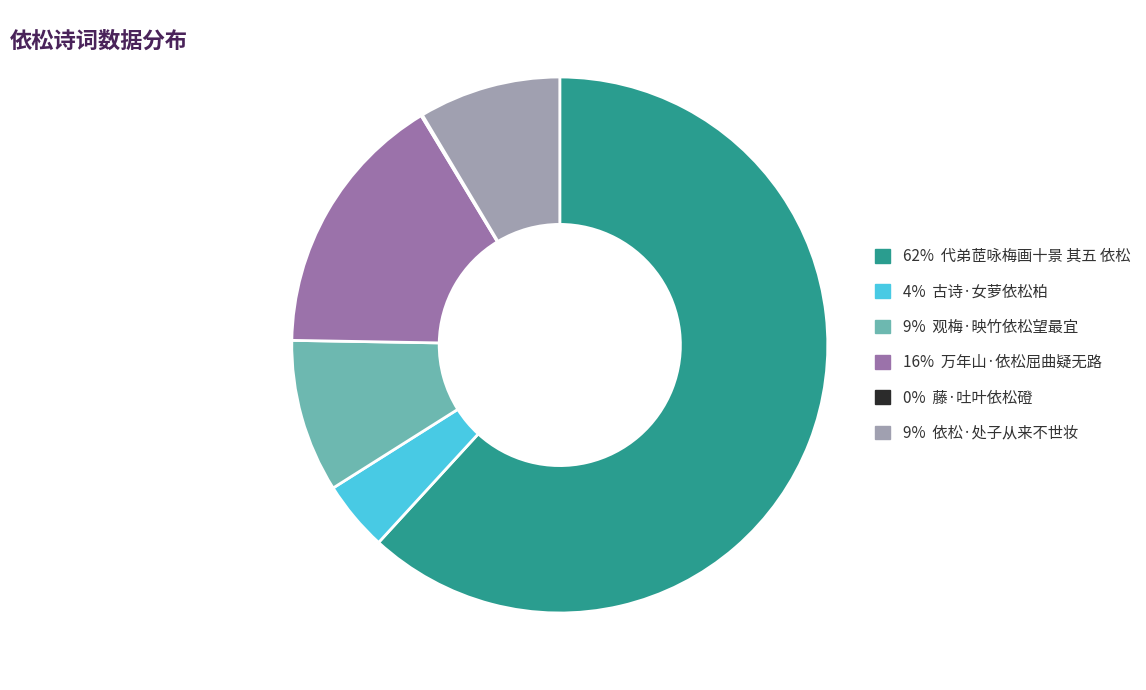

Is there a majority slice in this chart?

Yes